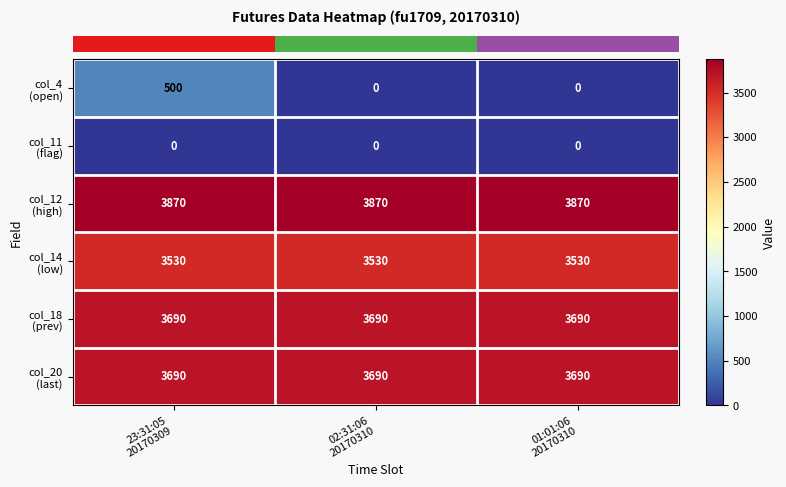

At how many categories does at least one series exceed 245?

3